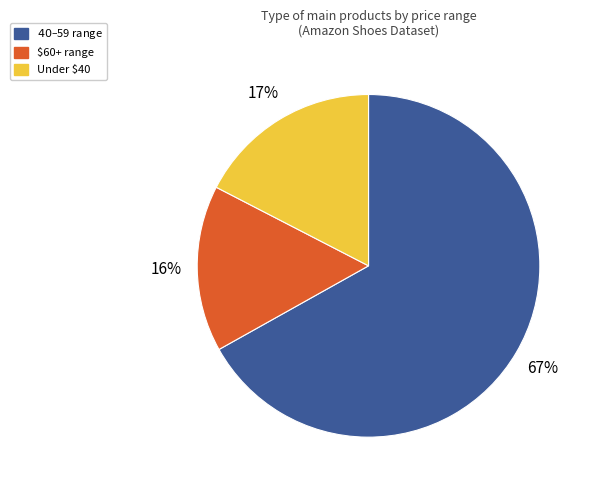

Which slice is the smallest?

$60+ range